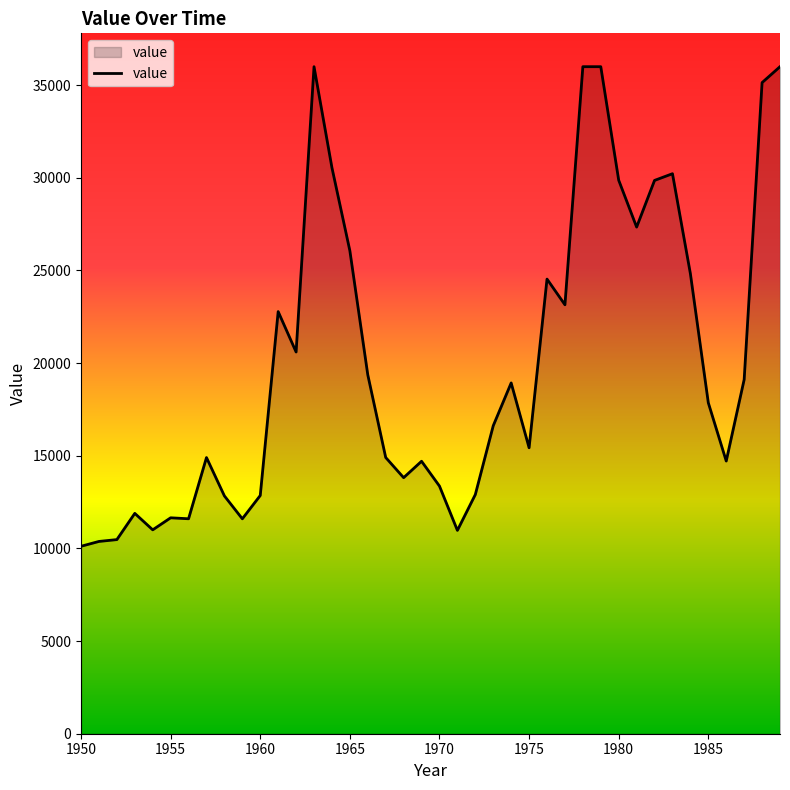

What is the difference between the maximum and minimum values?

25876.6